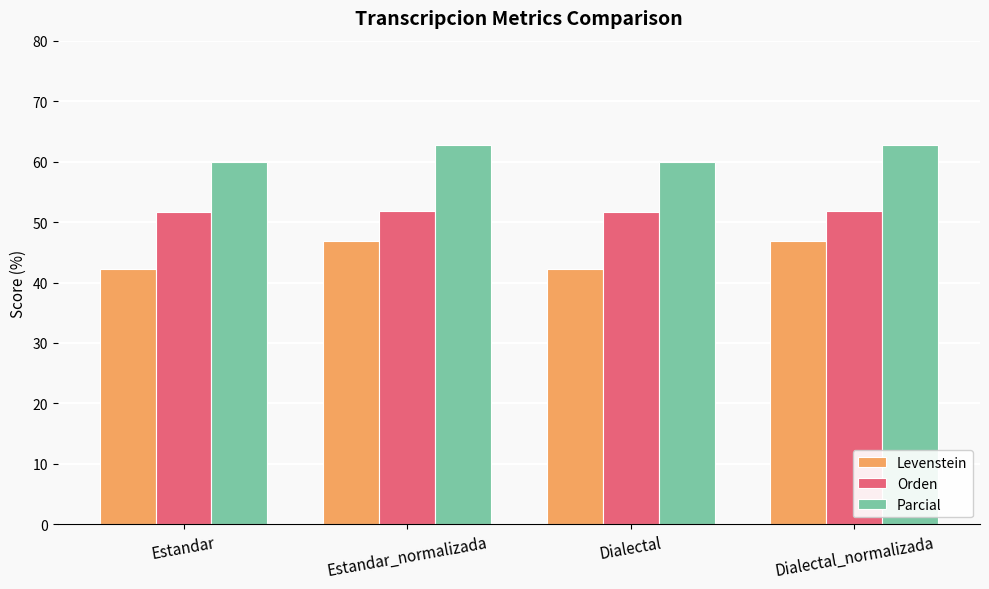

Is the value of Levenstein at Dialectal_normalizada greater than the value of Orden at Estandar_normalizada?

No